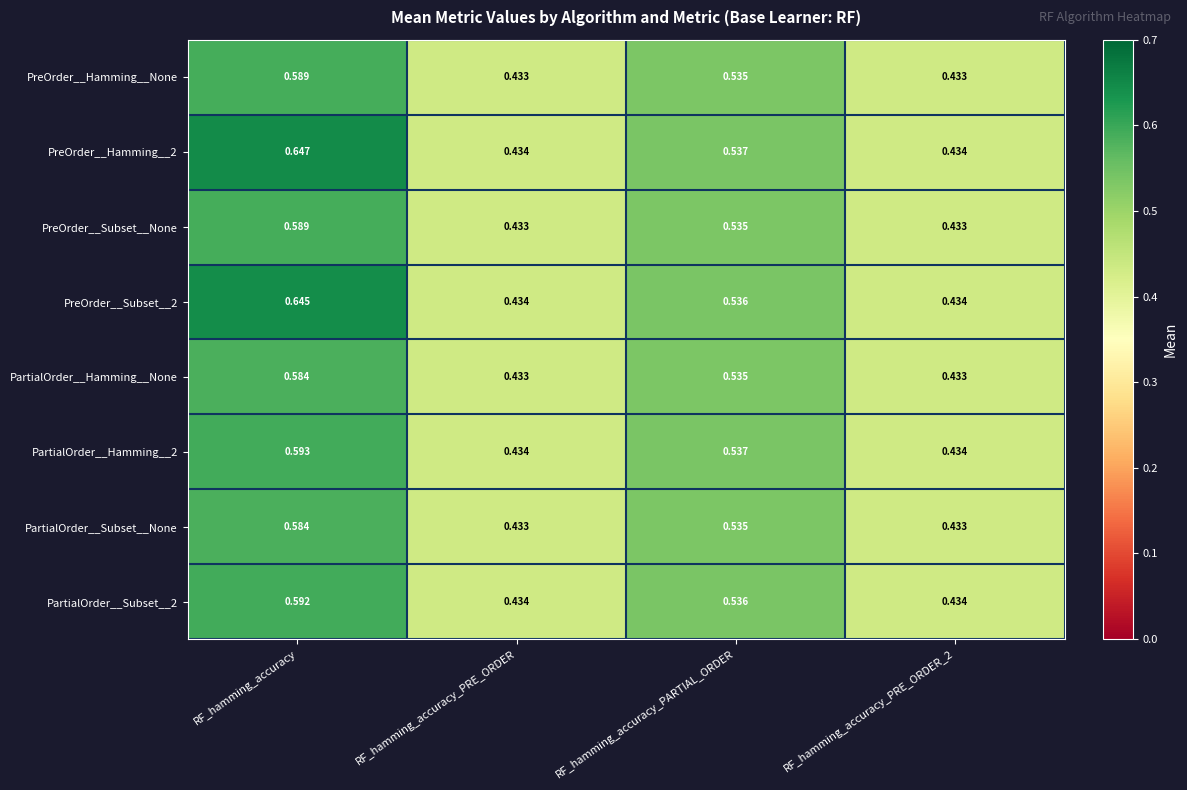

Is the value of PartialOrder__Subset__2 at RF_hamming_accuracy greater than the value of PartialOrder__Subset__None at RF_hamming_accuracy?

Yes